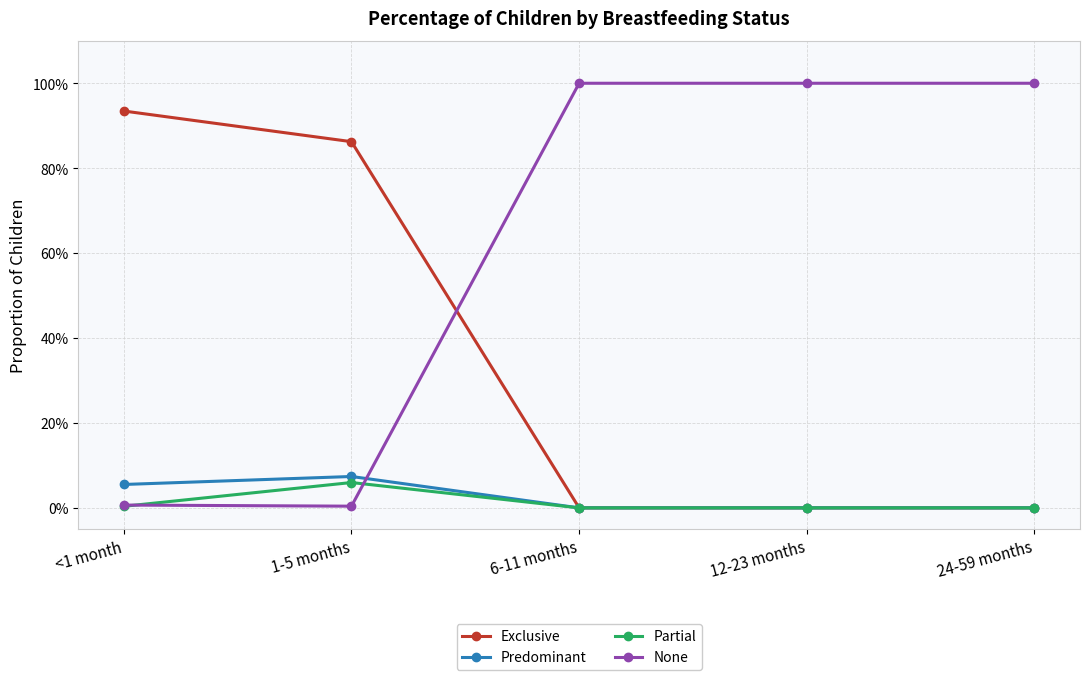

Reading right to left, list all the values displayed in this chart.

Exclusive: 0.0	0.0	0.0	0.9	0.9
Predominant: 0.0	0.0	0.0	0.1	0.1
Partial: 0.0	0.0	0.0	0.1	0.0
None: 1.0	1.0	1.0	0.0	0.0